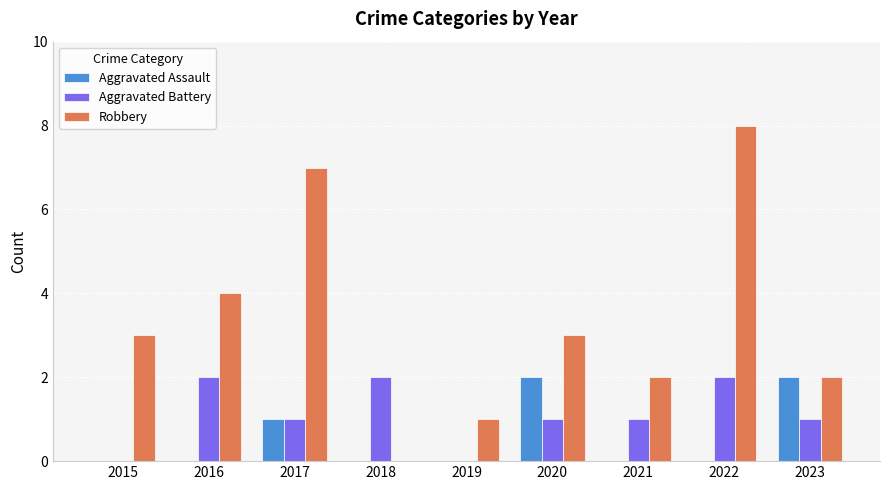

Which category has the highest value across all series?

2022